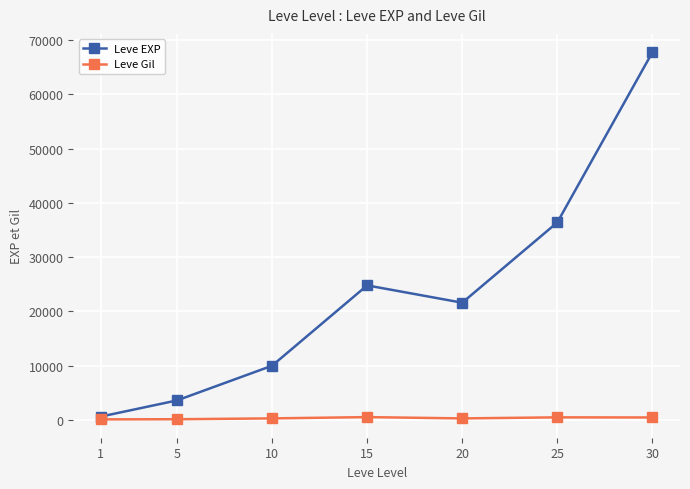

Which series has the widest spread of values?

Leve EXP